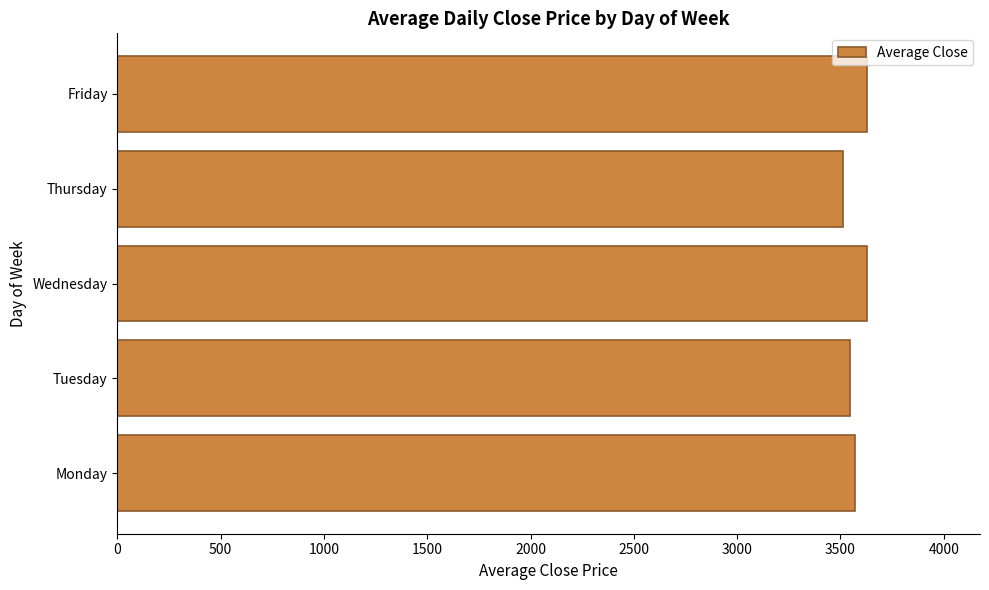

What is the difference between the maximum and minimum values?

117.6